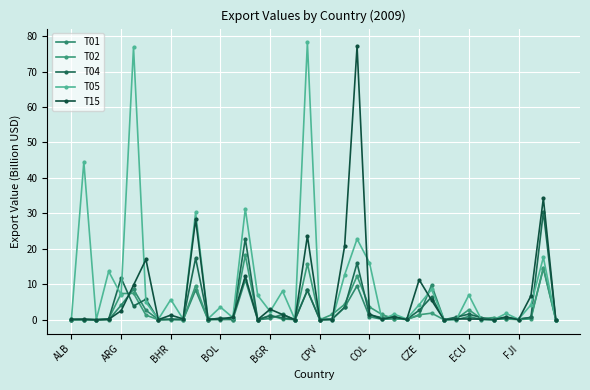

How many data points does each series have?

40